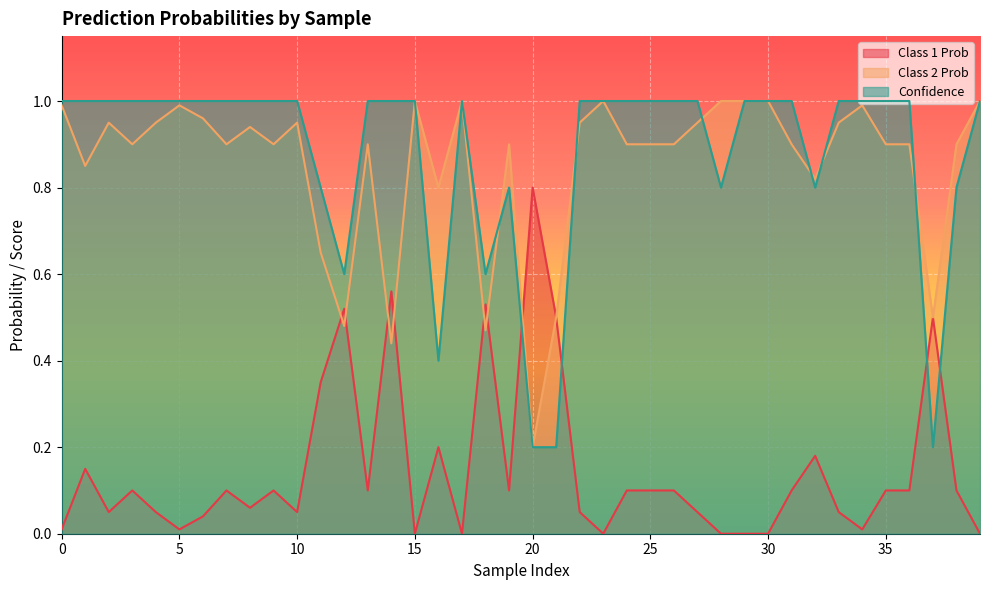

Between which two adjacent categories do Confidence and Class 1 Prob first intersect?

19 and 20